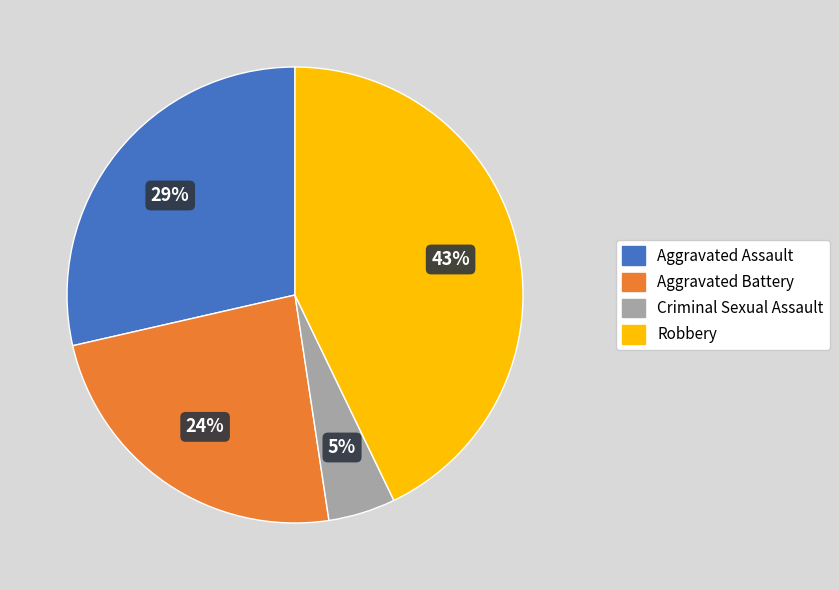

Between Robbery and Criminal Sexual Assault, which is larger?

Robbery